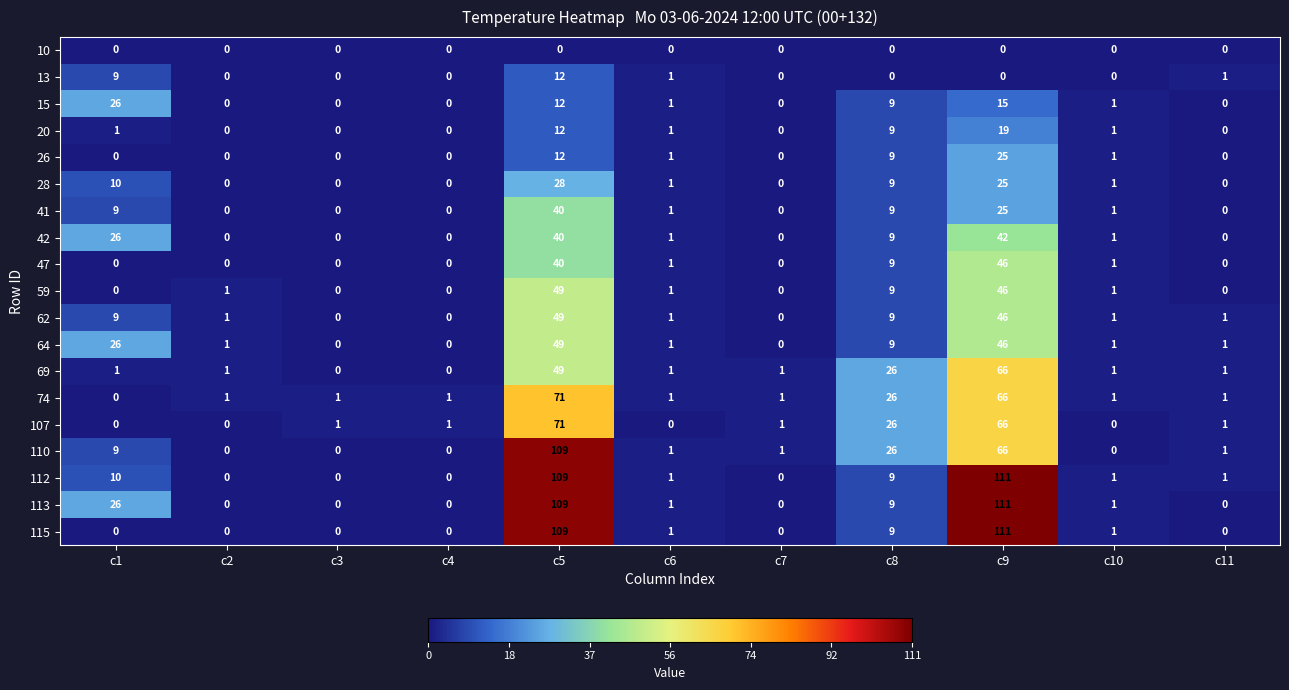

Where does the 62 series first go above 1?

c1